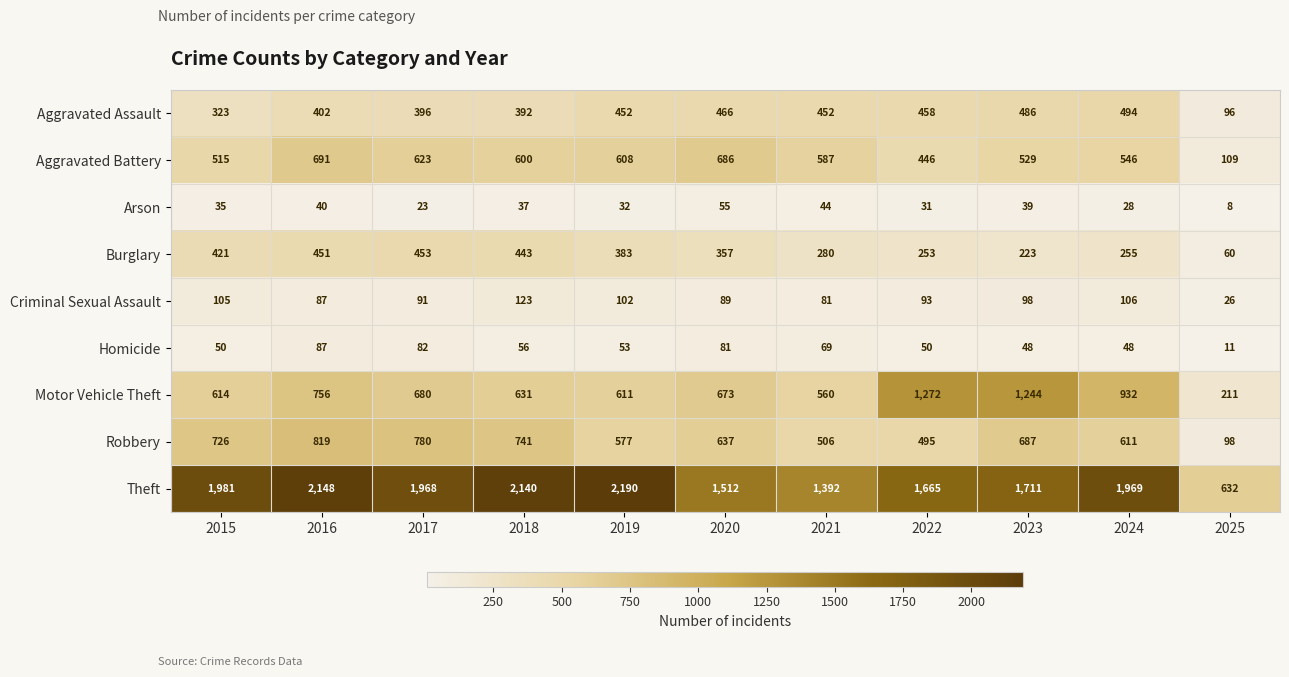

What is the difference between the Robbery values at 2018 and 2020?

104